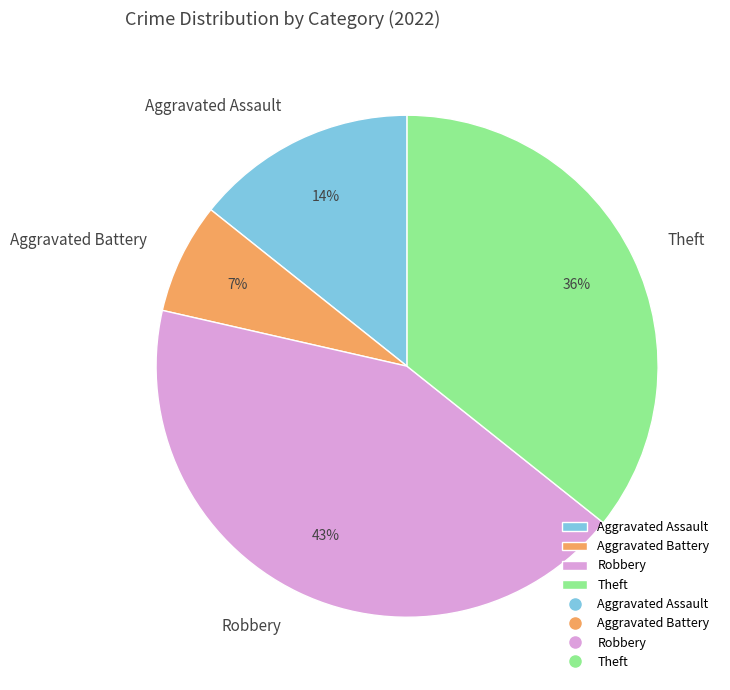

Is the sum of Robbery and Aggravated Assault greater than half?

Yes